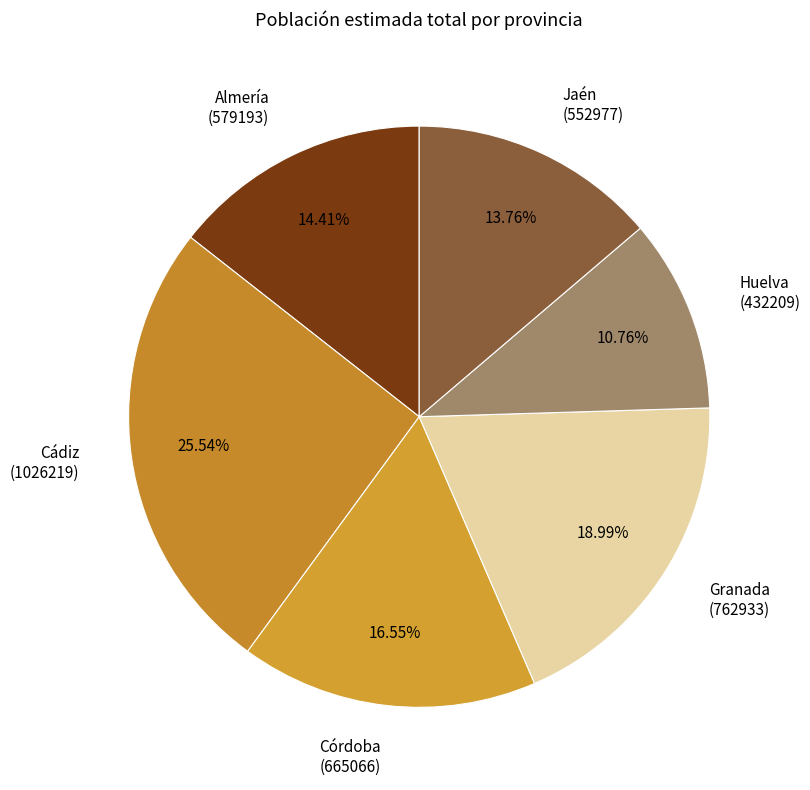

Is there any slice that represents more than half of the pie?

No